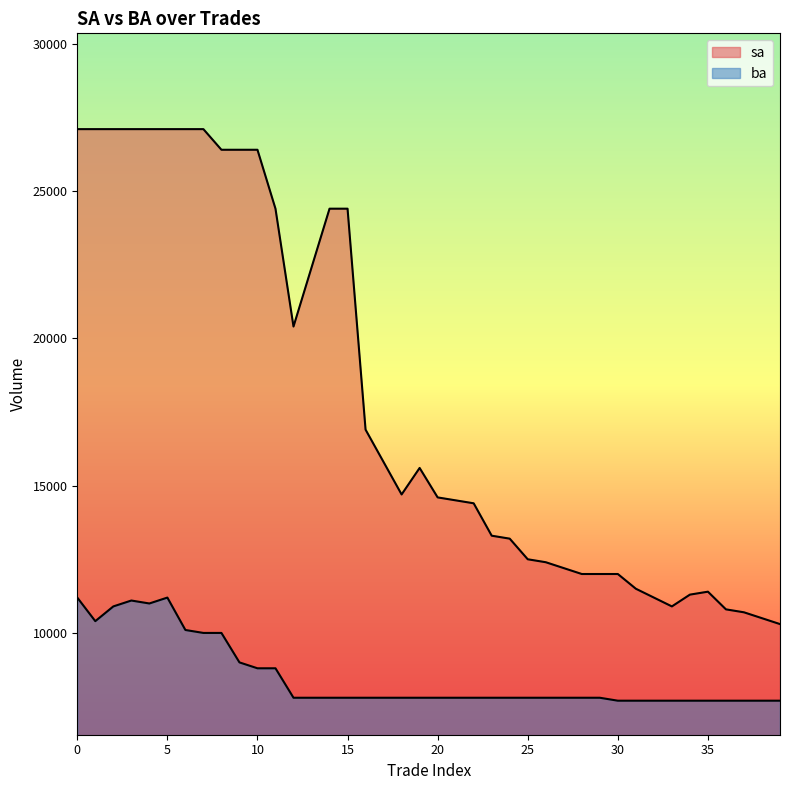

What is the spread (max minus min) of values at 14?

16600